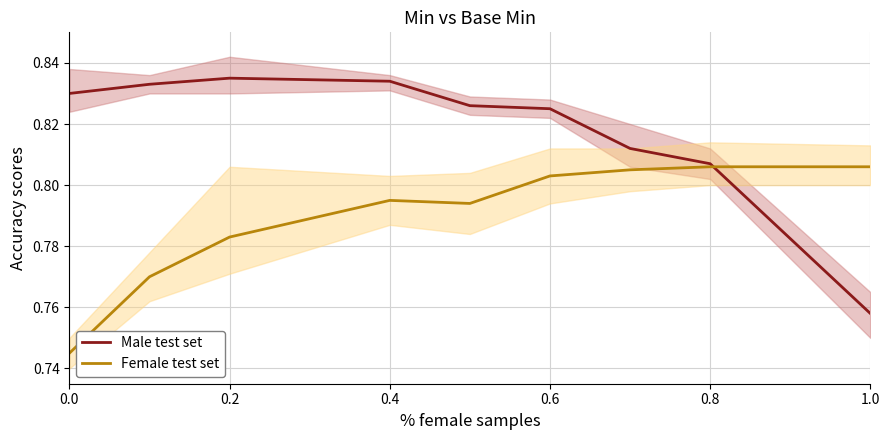

True or false: Female test set has more than 2 interior local peaks.

False